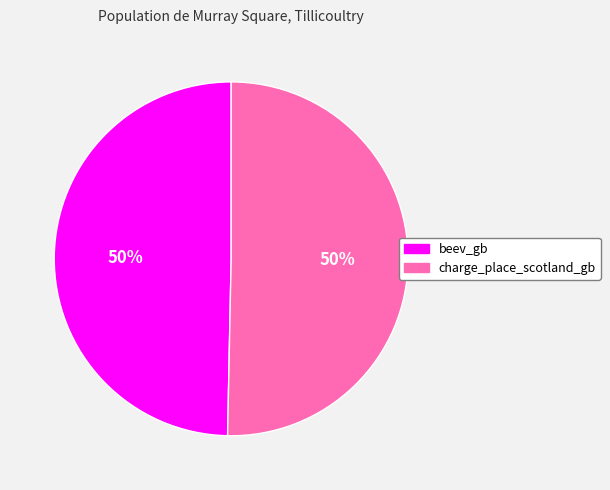

Is it true that charge_place_scotland_gb is 50% of the pie?

True